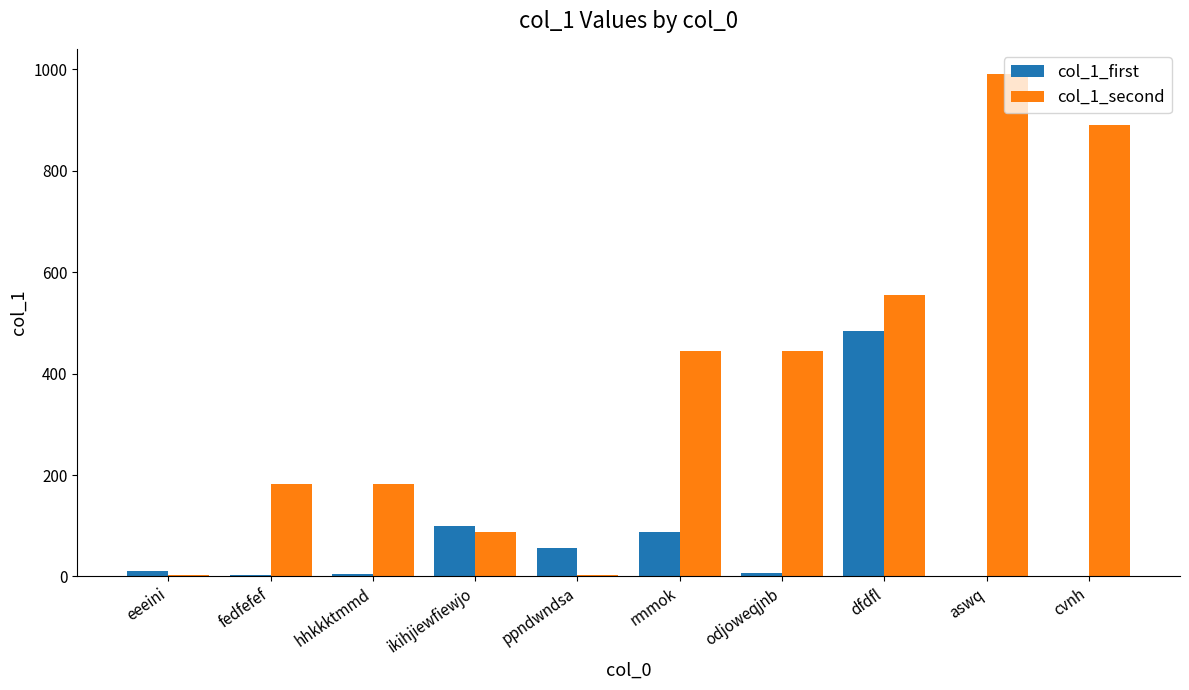

At which category is the sum across all series the highest?

dfdfl